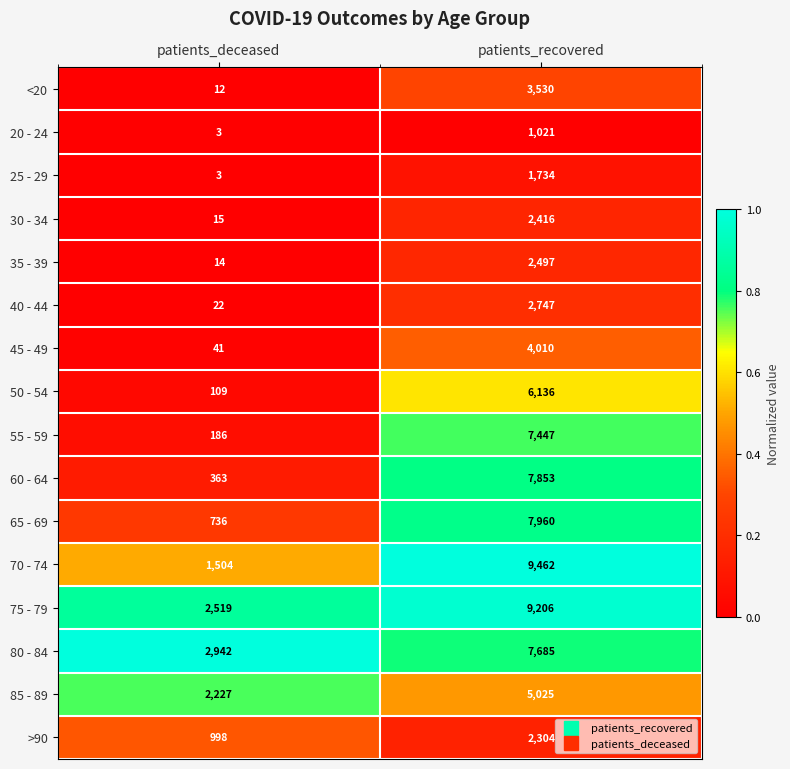

At which category is the sum across all series the highest?

patients_recovered